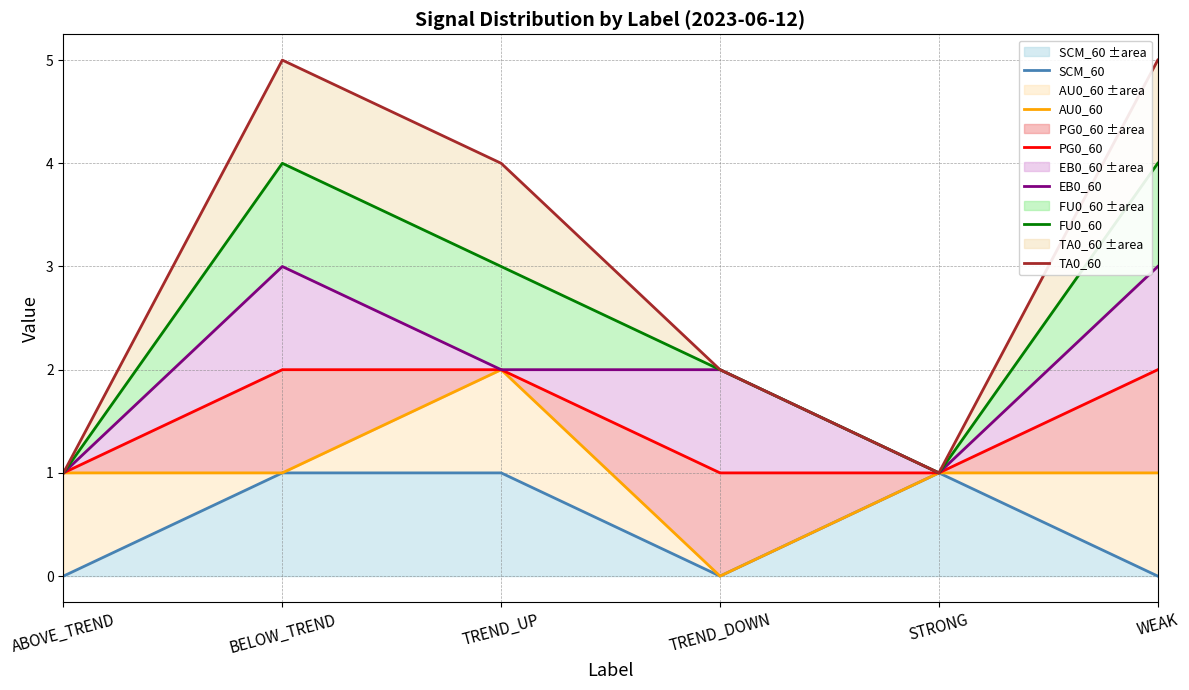

What is the maximum value shown in the chart?

5